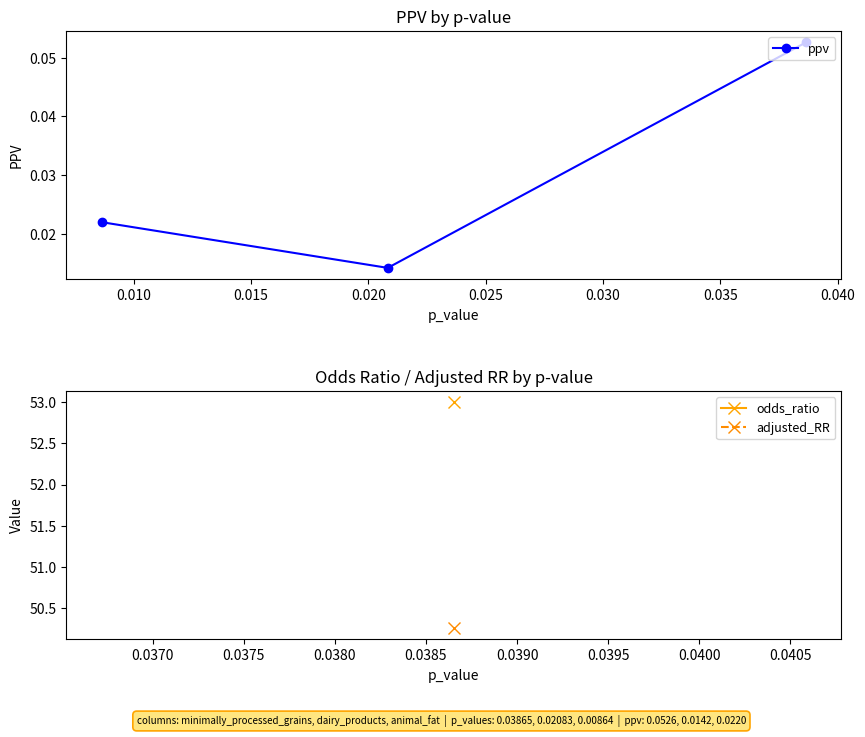

What is the lowest value of the odds_ratio series?

53.0